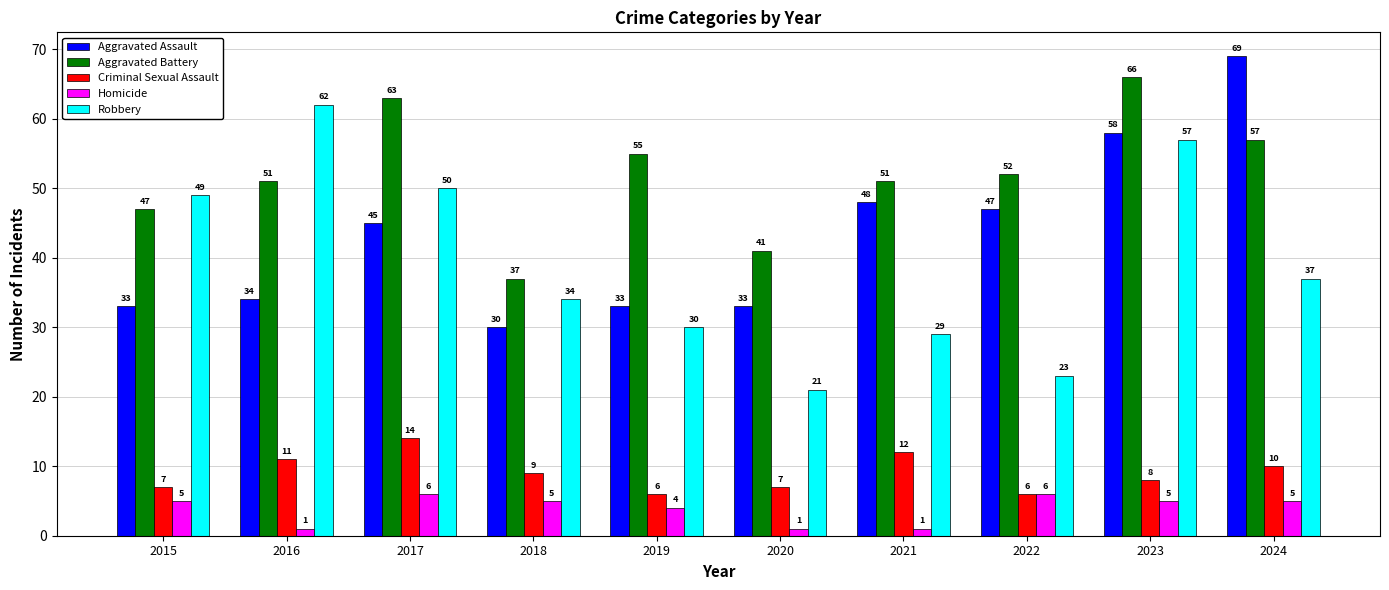

What is the value of the Aggravated Assault bar at the 1st from the left?

33